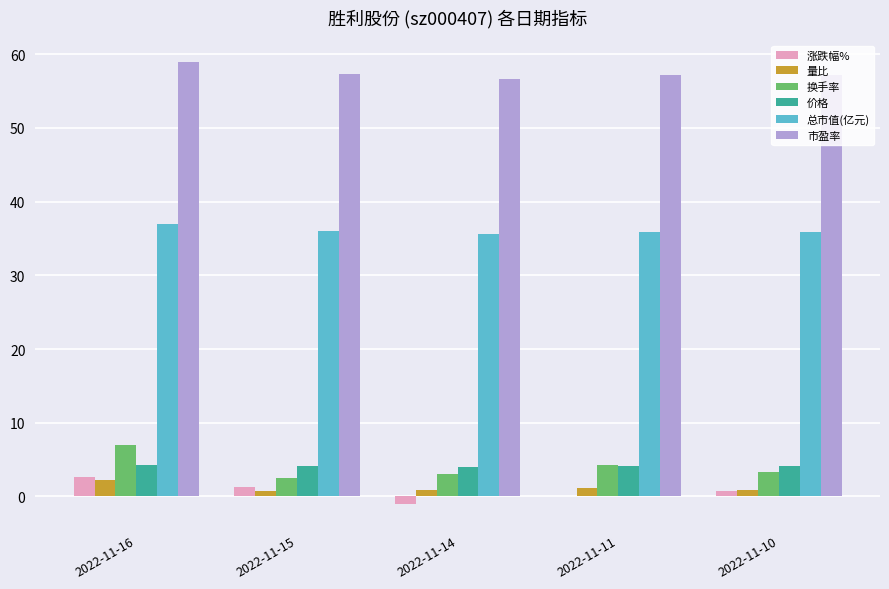

True or false: 量比 has a value of 0.9 at 2022-11-14.

True